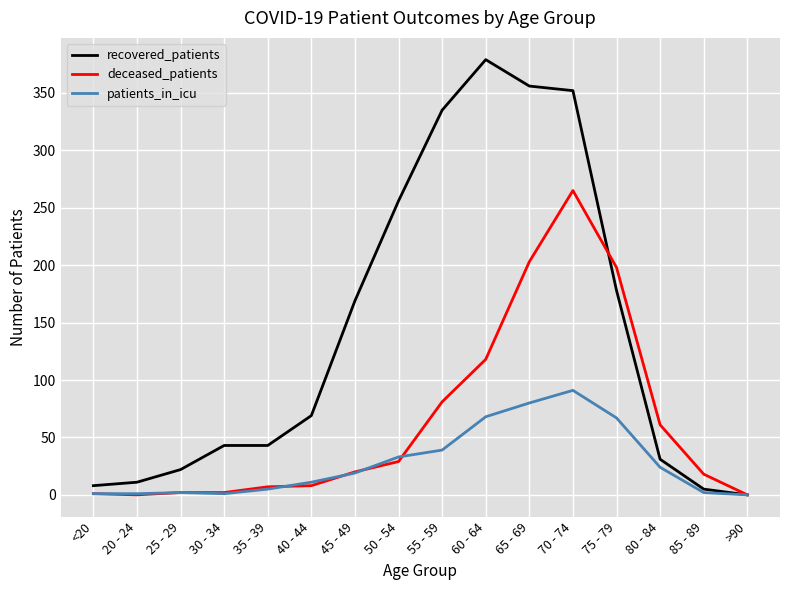

Does the chart have visible grid lines?

Yes